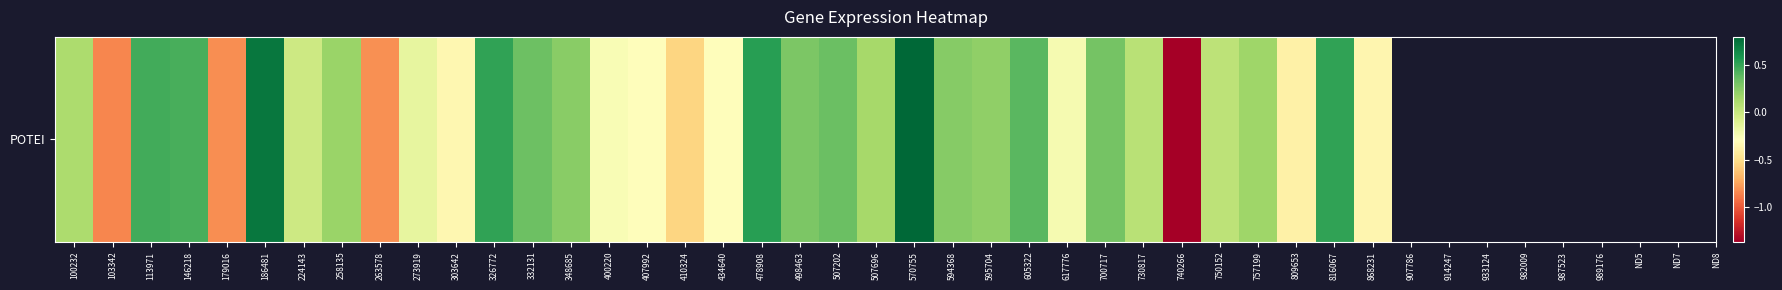

How many values are below 0?

14